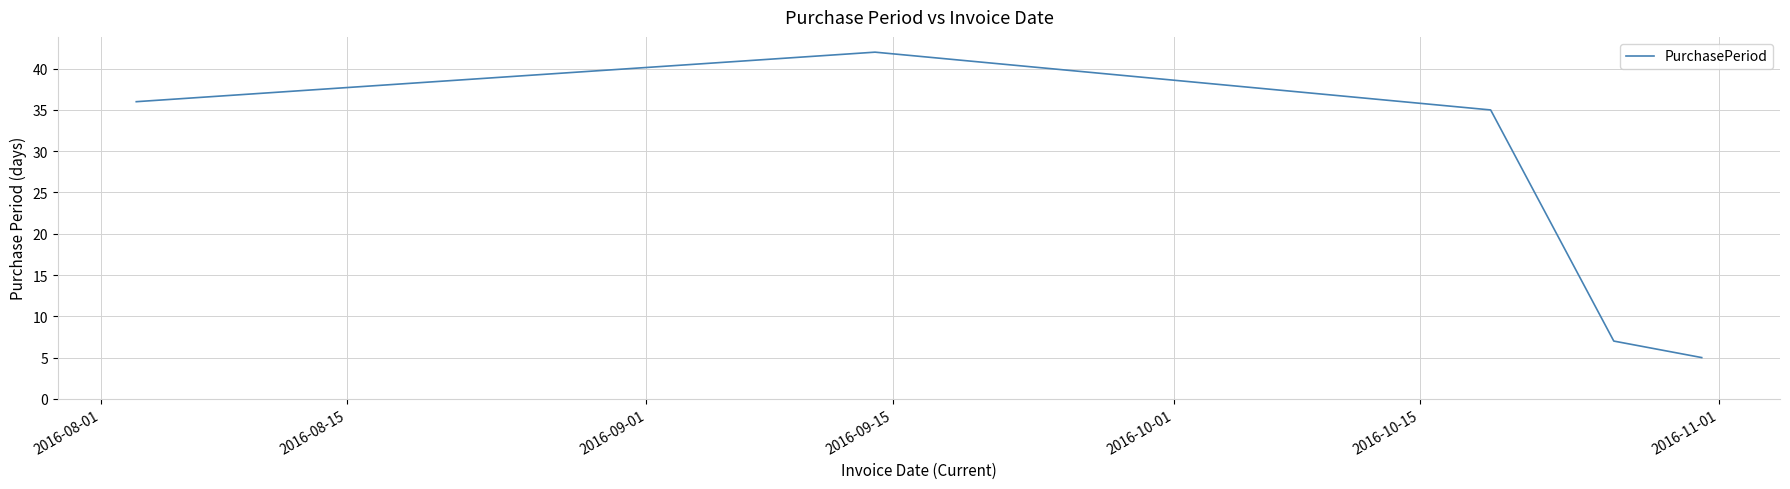

What is the maximum value shown in the chart?

42